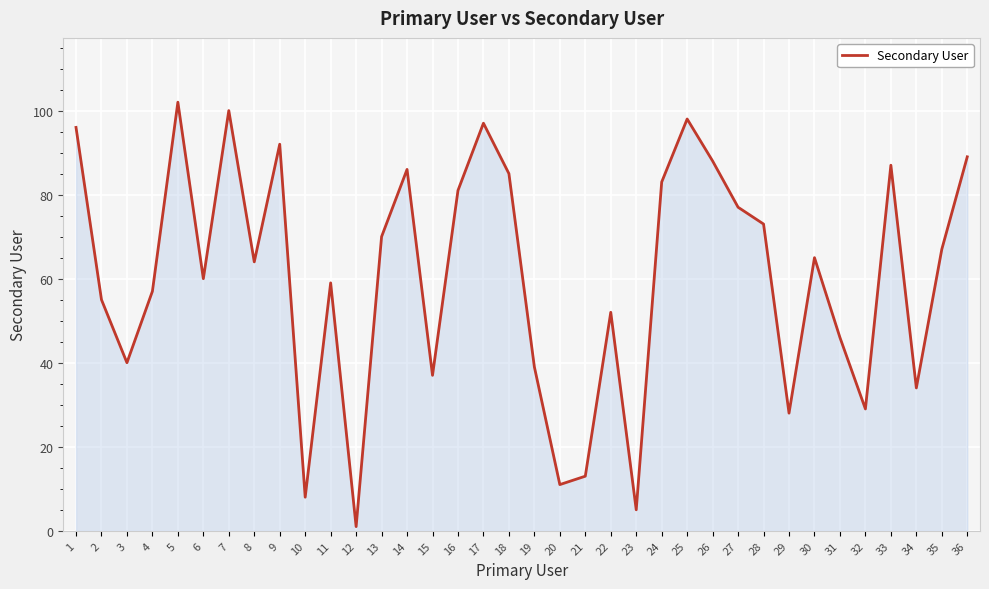

List the labels in order of value, smallest first.

12, 23, 10, 20, 21, 29, 32, 34, 15, 19, 3, 31, 22, 2, 4, 11, 6, 8, 30, 35, 13, 28, 27, 16, 24, 18, 14, 33, 26, 36, 9, 1, 17, 25, 7, 5